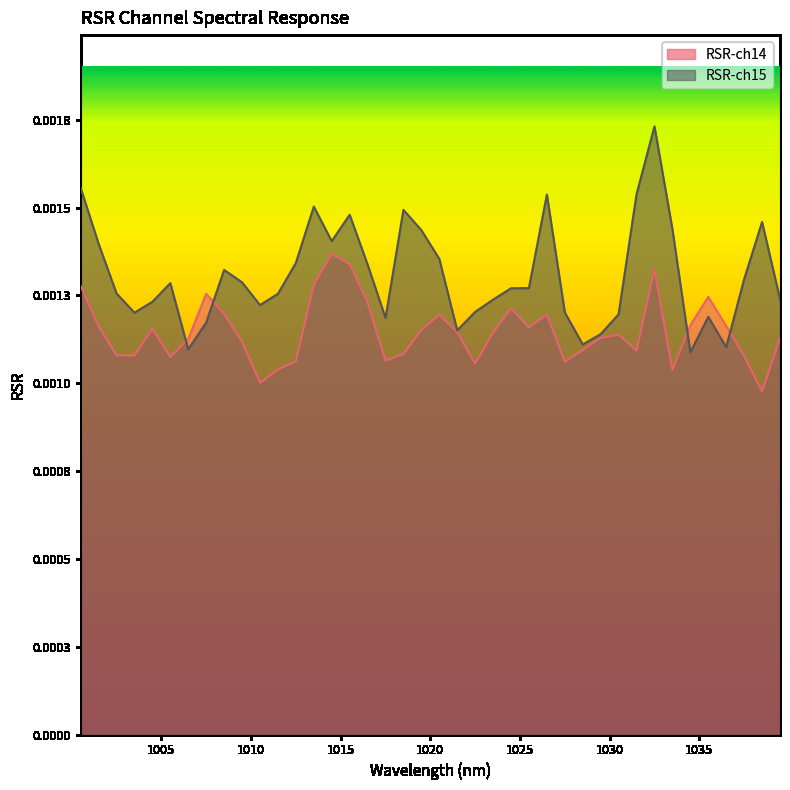

What is the label of the 35th point from the right?

1005.499